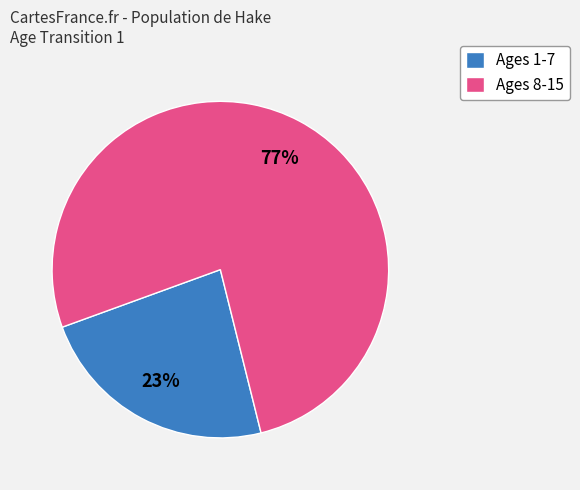

Which slice is the largest?

Ages 8-15